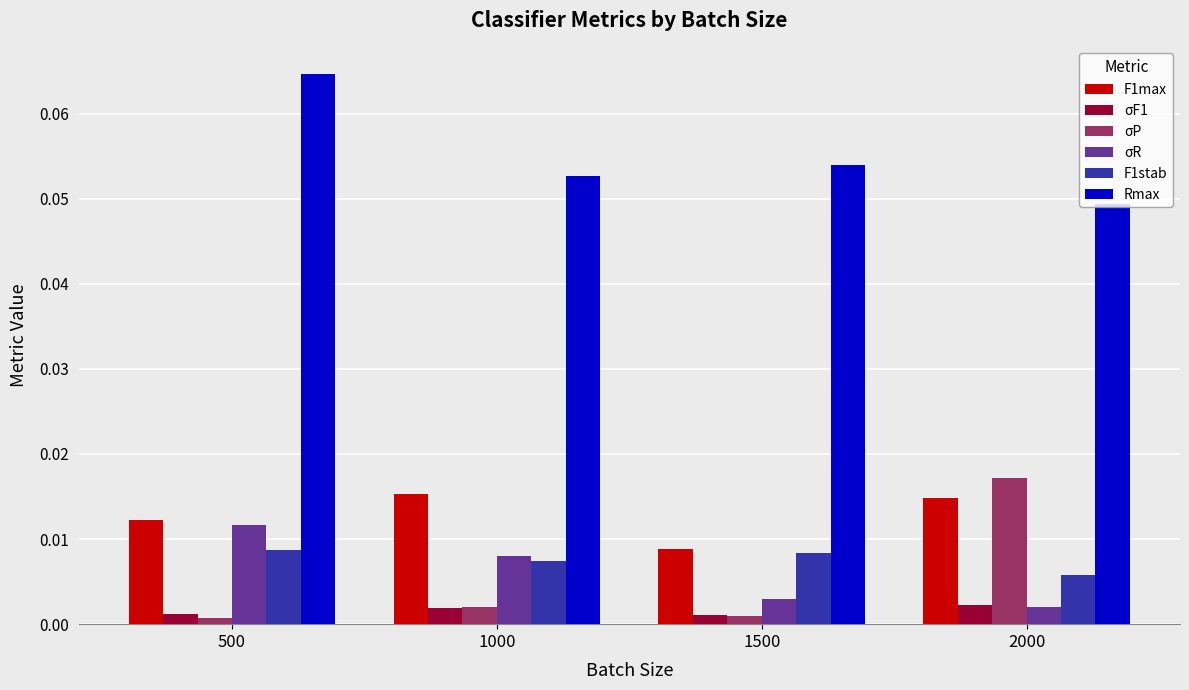

Which category has the highest value in the σP series?

2000